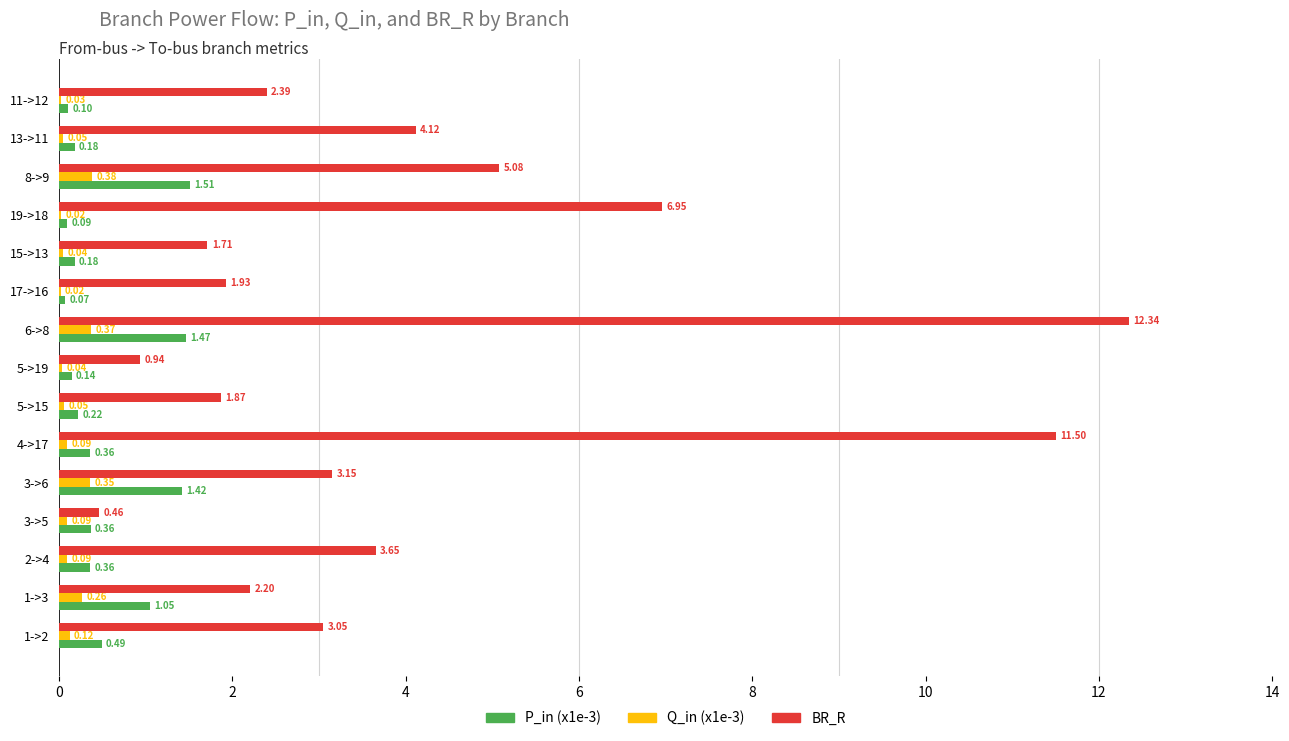

Is the value of Q_in (x1e-3) at 1->2 greater than the value of BR_R at 5->19?

No